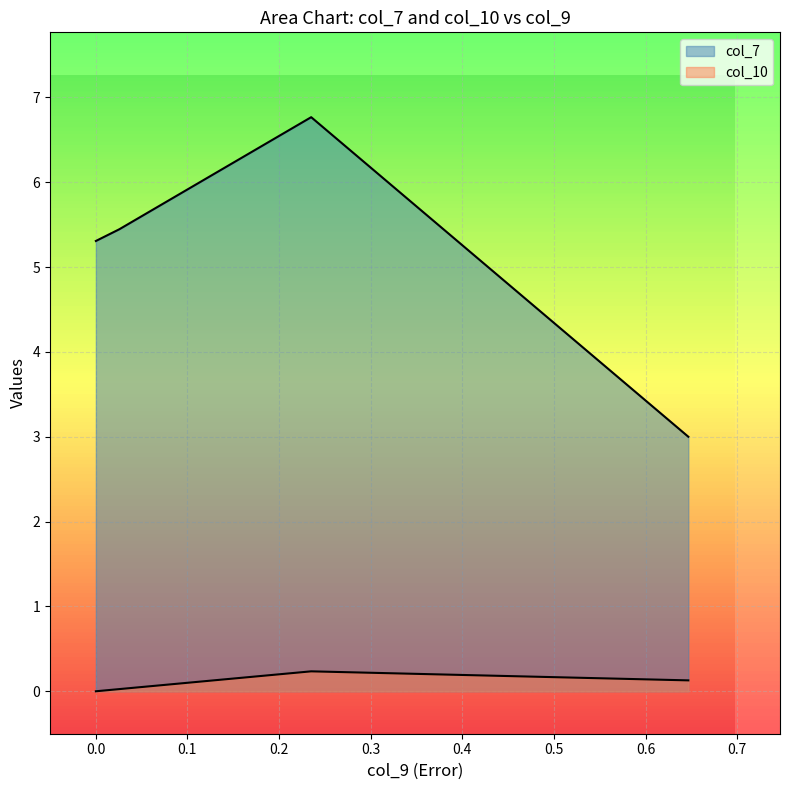

Rank the categories by col_7 value from lowest to highest.

0.6465878024535279, 0.00033398440567315637, 0.025928061455259, 0.23520518408935417